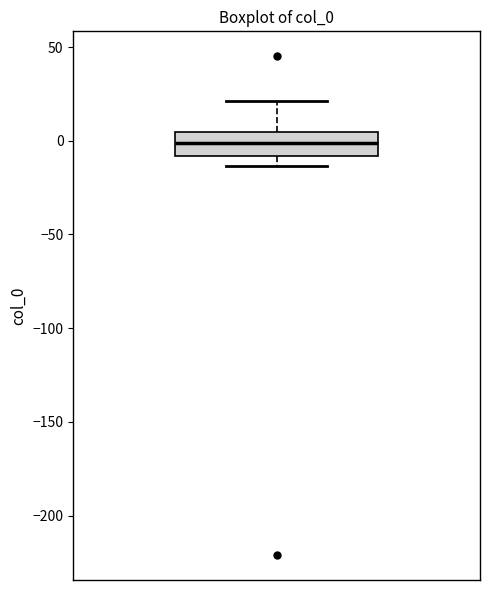

Read this box plot against the y-axis: the position of the median line, the range covered by the box, and the ends of both whiskers. The values are not printed on the chart, so give them approximately, as read against the axis.

median 0, box -10 to 5, whiskers -15 to 20